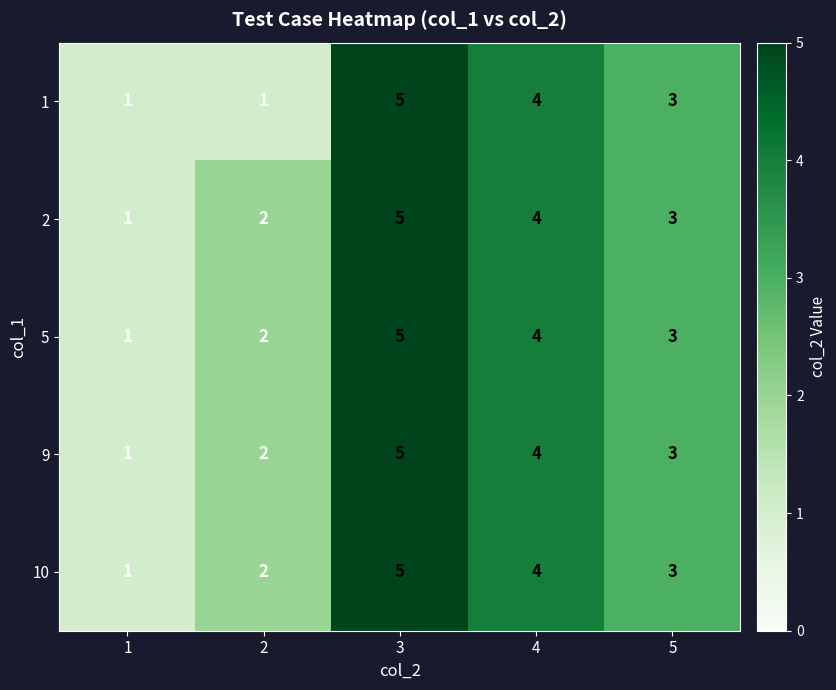

What is the total value across all series at 5?

15